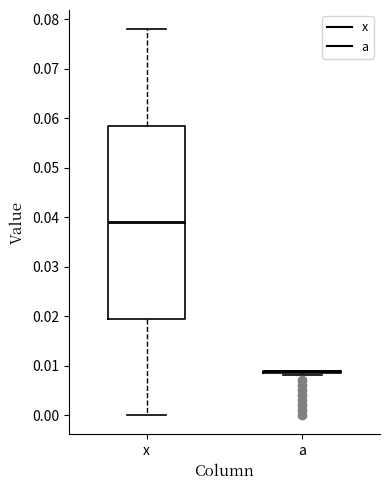

Reading left to right, read every box against the y-axis: the position of its median line, the range the box covers, and the ends of its whiskers. The values are not printed on the chart, so give them approximately, as read against the axis.

x: median 0.039, box 0.020 to 0.059, whiskers 0.000 to 0.078
a: box collapsed to a line at 0.009, whiskers 0.008 to 0.009